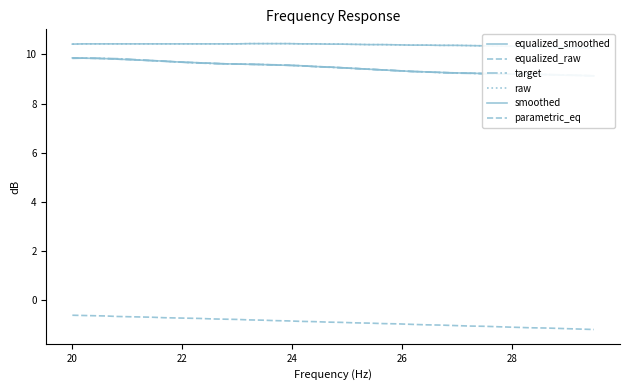

Is the value of raw at 13 greater than the value of equalized_smoothed at 18?

Yes